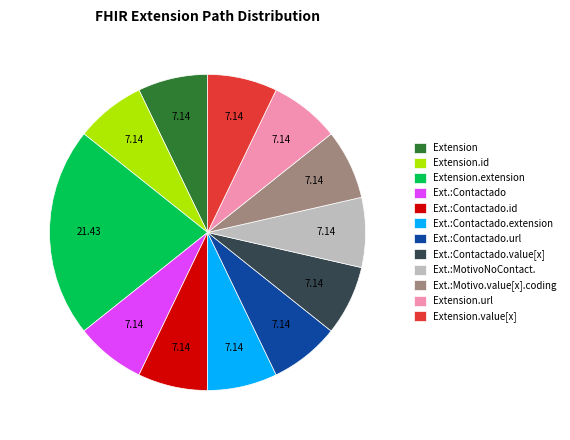

Which slice is the largest?

Extension.extension